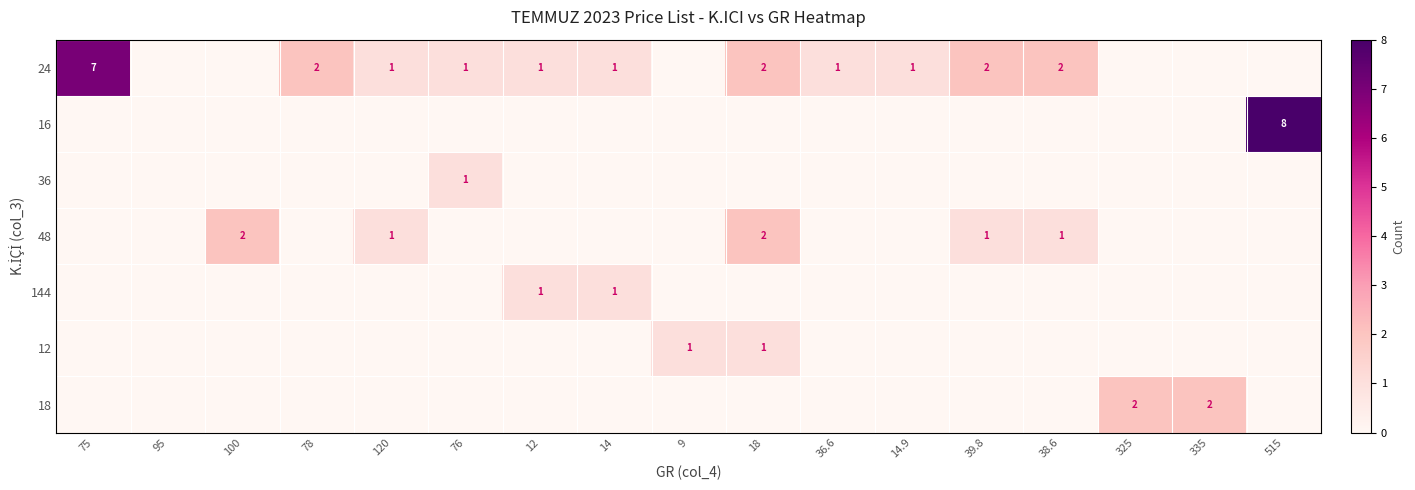

True or false: 144 has a value of 1 at 14.

True